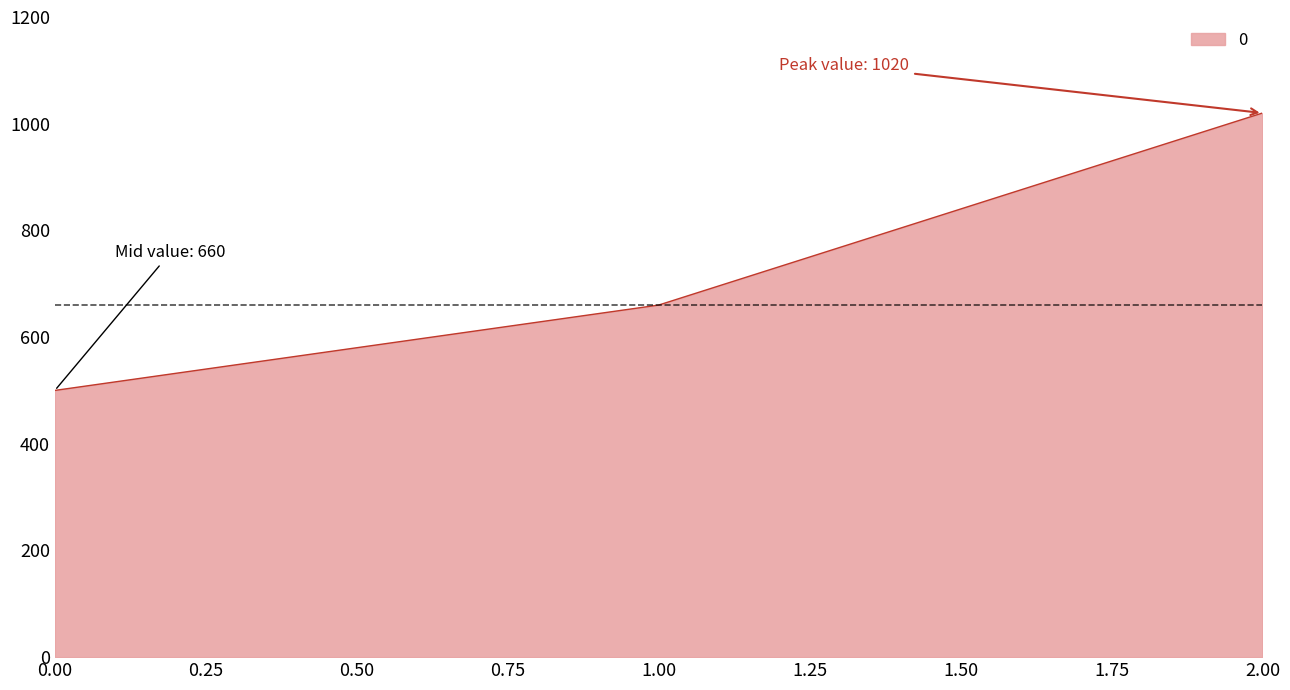

Which category has the highest value across all series?

2.00